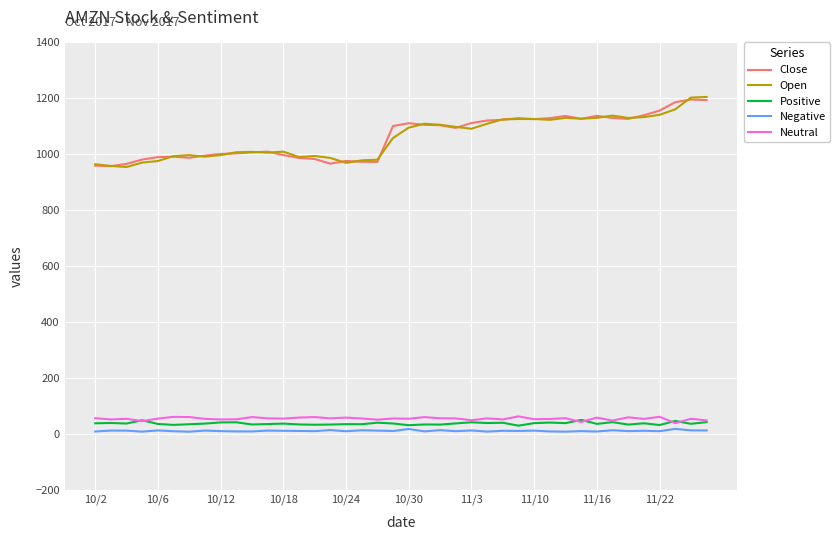

What is the maximum value shown in the chart?

1204.9